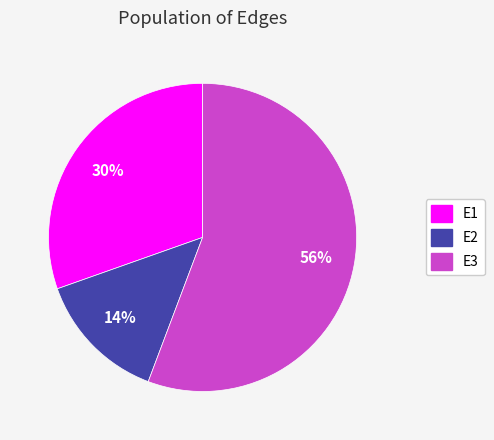

Count the number of slices in the pie.

3